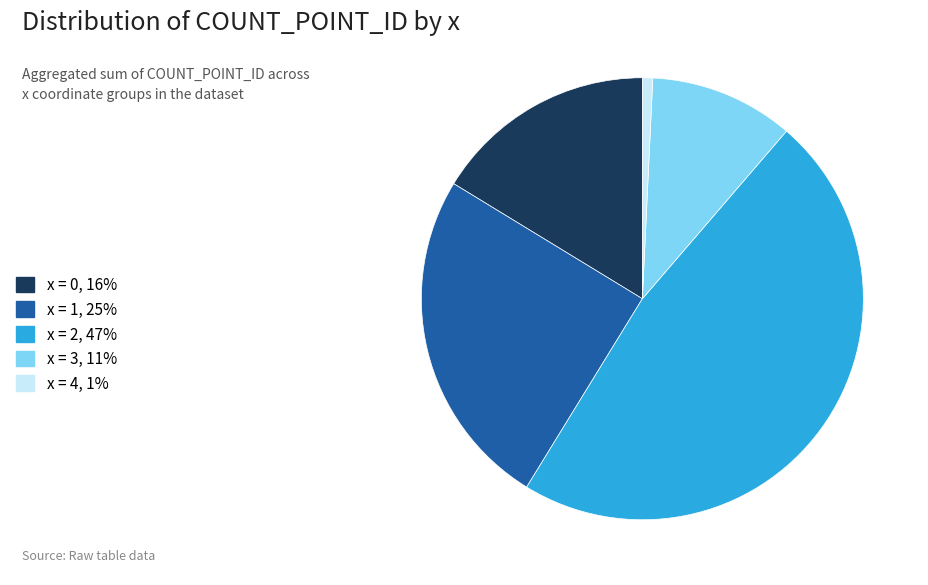

Is x = 2, 47% the majority of the pie?

No